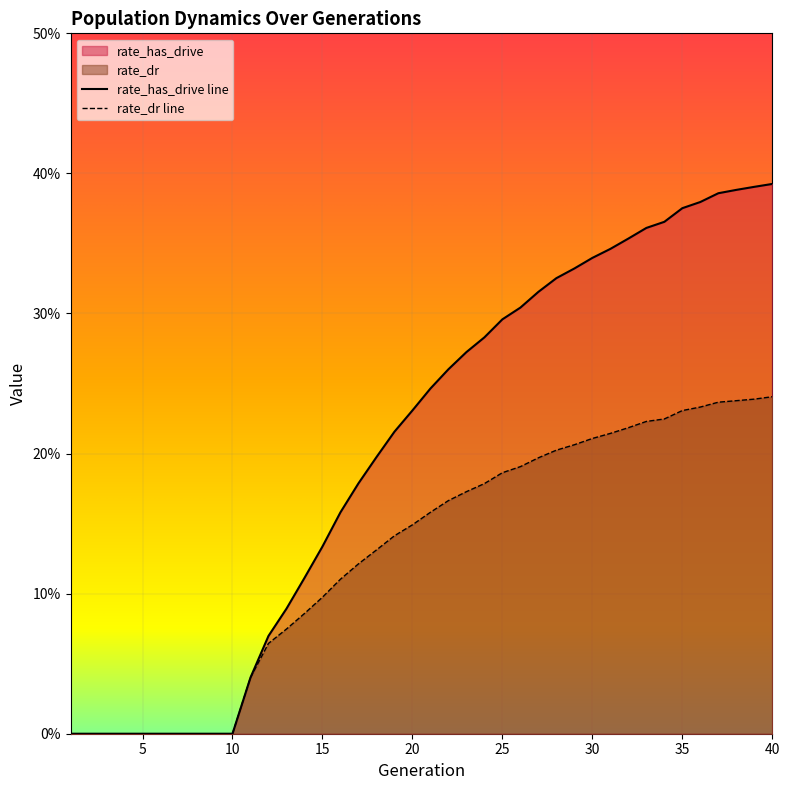

Where is rate_has_drive nearest to the value 0?

1